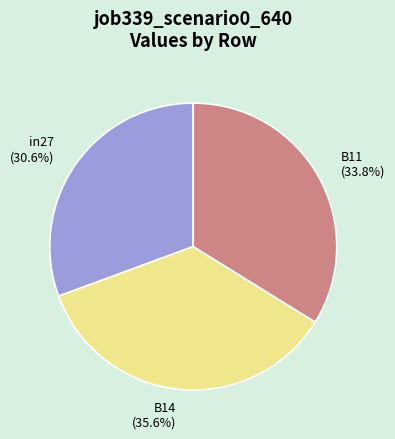

Is B14 the majority of the pie?

No